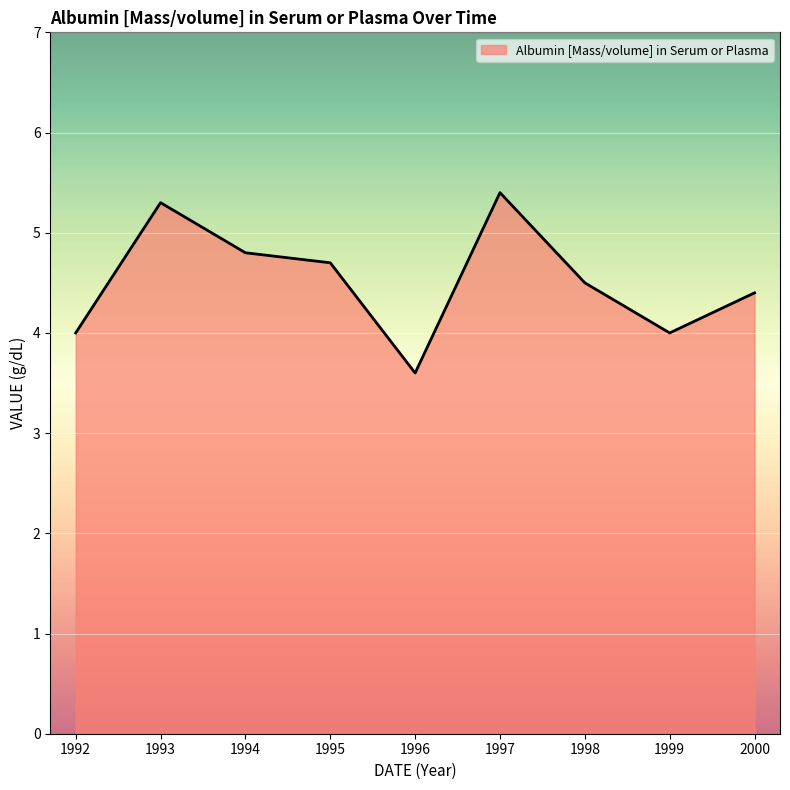

What is the difference between the values at 2000 and 1993?

0.9